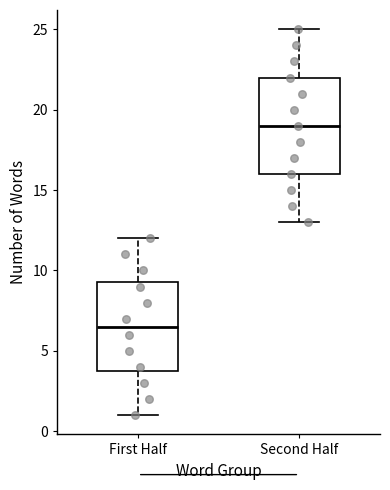

Reading left to right, transcribe this box plot: for each box, give where its median line is, the range the box spans, and where its two whiskers end, as read against the y-axis. The values are not printed on the chart, so give them approximately, as read against the axis.

First Half: median 6.5, box 4.0 to 9.5, whiskers 1.0 to 12.0
Second Half: median 19.0, box 16.0 to 22.0, whiskers 13.0 to 25.0